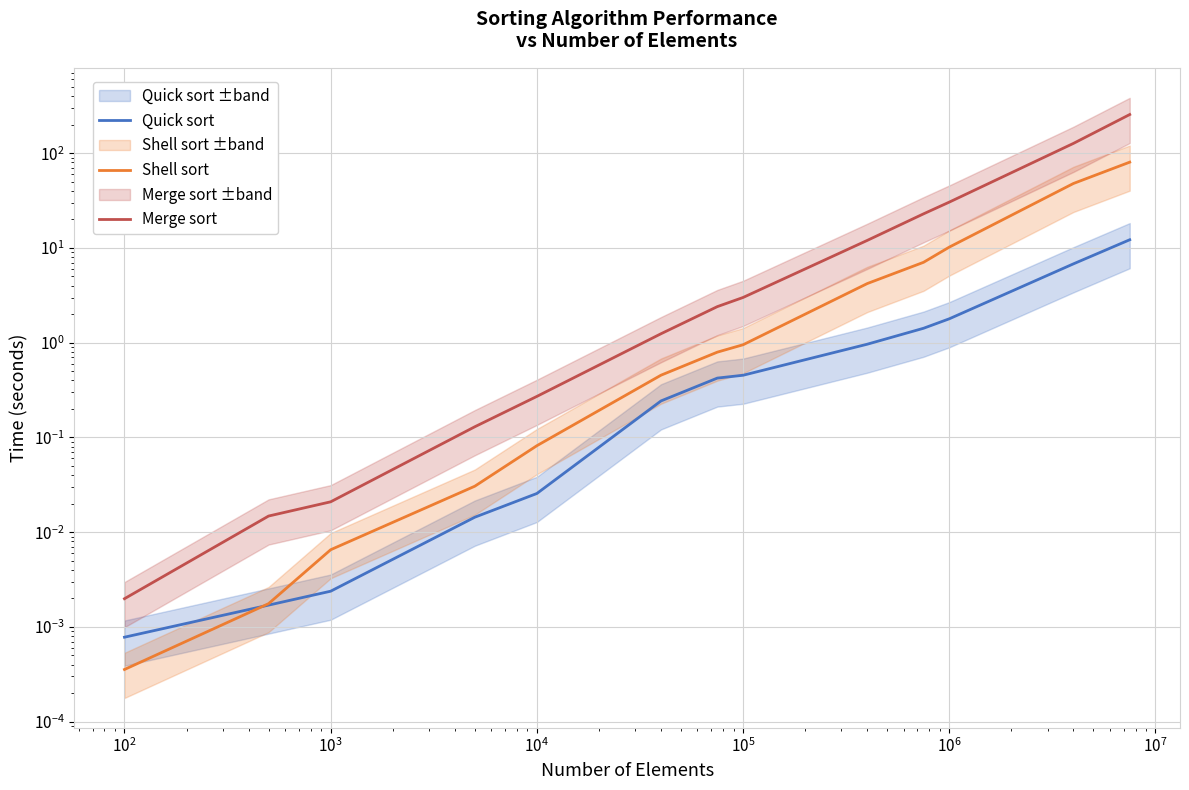

Reading left to right, transcribe all the data shown in this chart.

Quick sort: 0.0	0.0	0.0	0.0	0.0	0.2	0.4	0.5	1.0	1.4	1.8	6.8	12.2
Shell sort: 0.0	0.0	0.0	0.0	0.1	0.5	0.8	1.0	4.2	7.1	10.2	47.9	80.5
Merge sort: 0.0	0.0	0.0	0.1	0.3	1.2	2.4	3.0	12.0	22.9	30.5	127.0	256.1